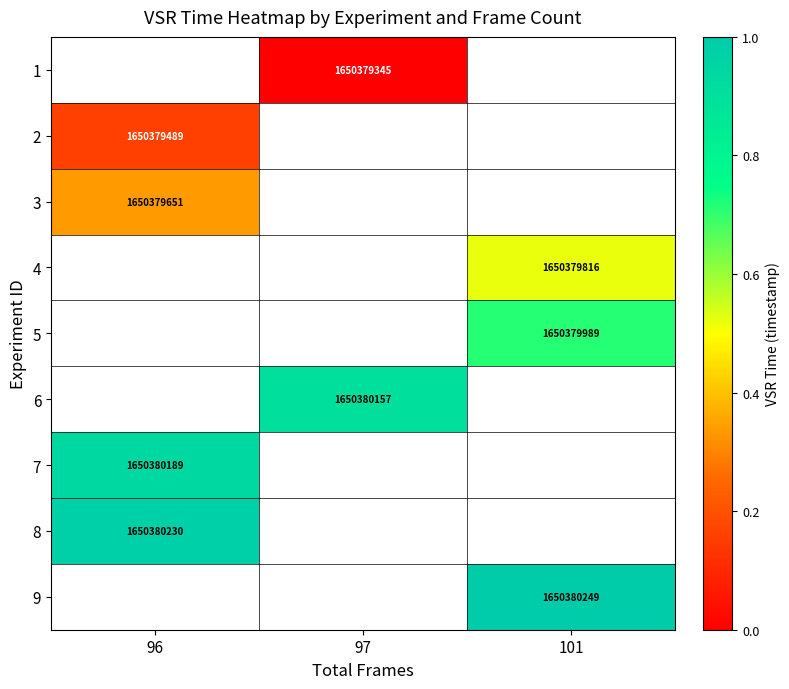

Is it true that 5 equals 2863228391 at 101?

False